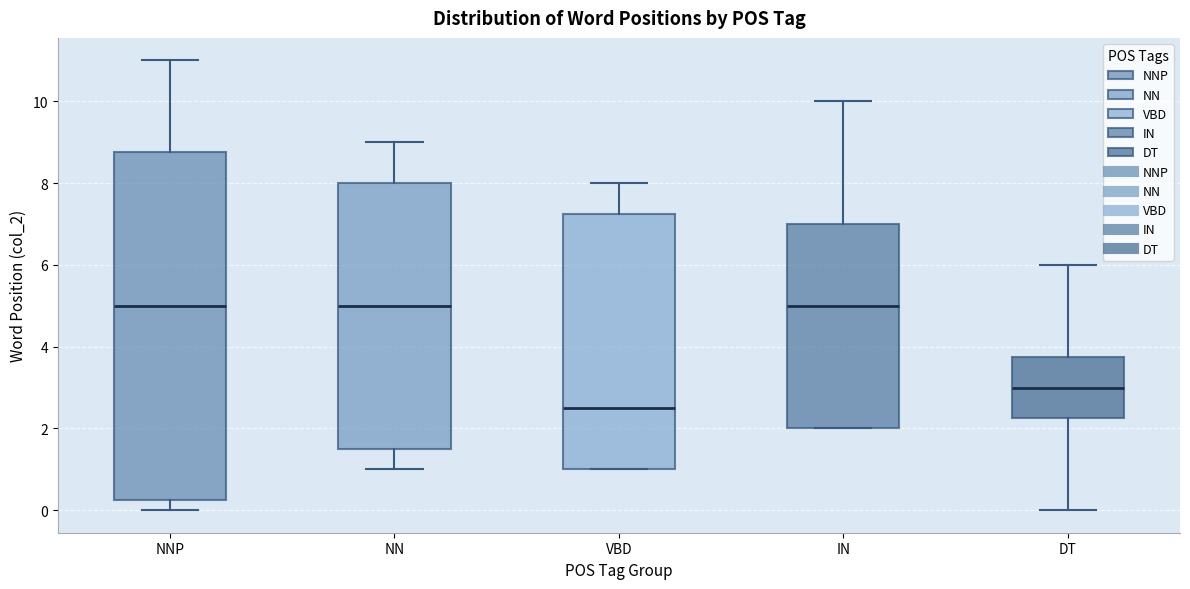

Reading left to right, read every box against the y-axis: the position of its median line, the range the box covers, and the ends of its whiskers. The values are not printed on the chart, so give them approximately, as read against the axis.

NNP: median 5.0, box 0.2 to 8.8, whiskers 0.0 to 11.0
NN: median 5.0, box 1.6 to 8.0, whiskers 1.0 to 9.0
VBD: median 2.6, box 1.0 to 7.2, whiskers 1.0 to 8.0
IN: median 5.0, box 2.0 to 7.0, whiskers 2.0 to 10.0
DT: median 3.0, box 2.2 to 3.8, whiskers 0.0 to 6.0